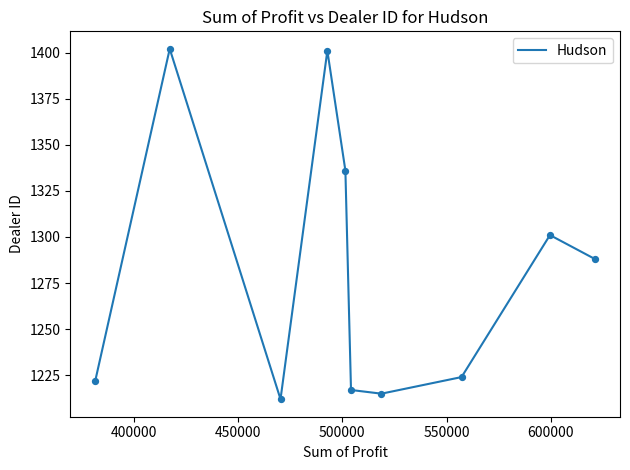

What is the minimum value shown in the chart?

1212